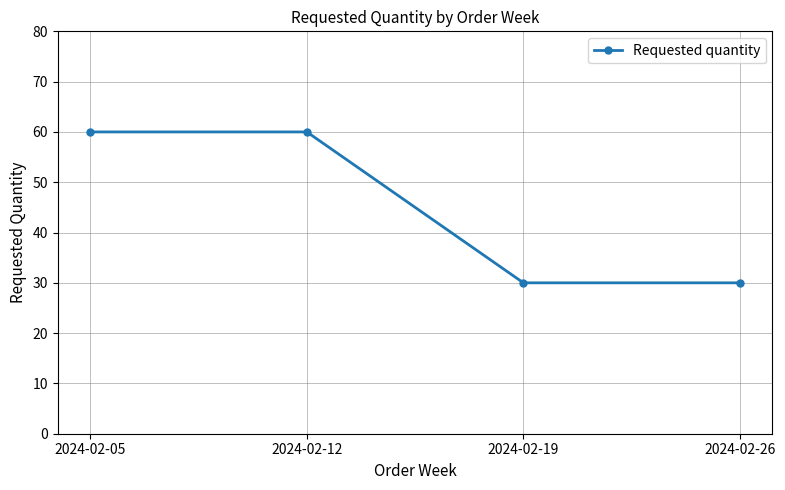

Is it true that the value at 2024-02-05 is 98?

False